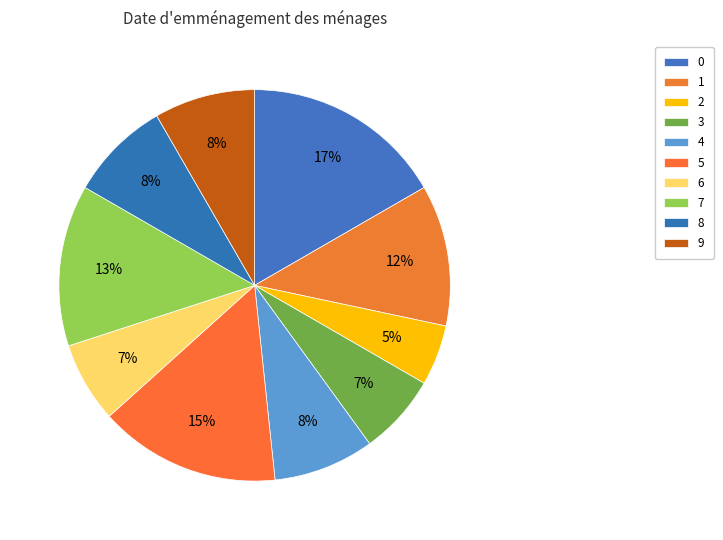

What percentage do 6 and 9 together represent?

15.0%